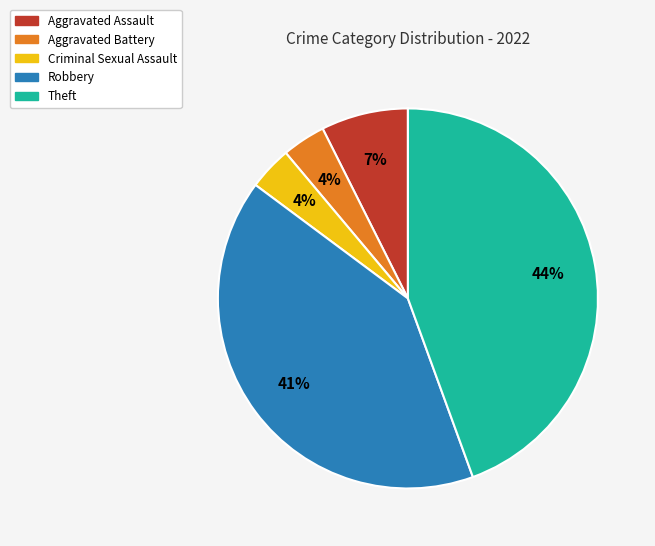

Between Theft and Criminal Sexual Assault, which is larger?

Theft